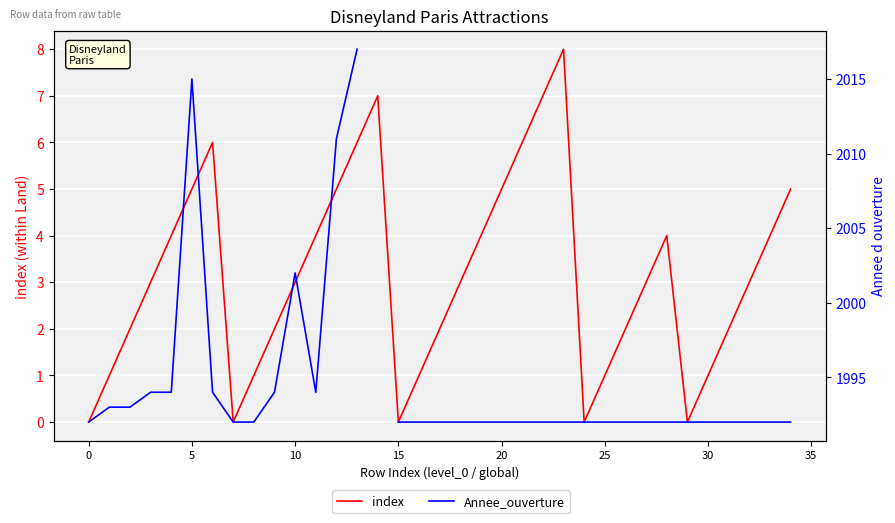

How many data points in index are above 3?

15